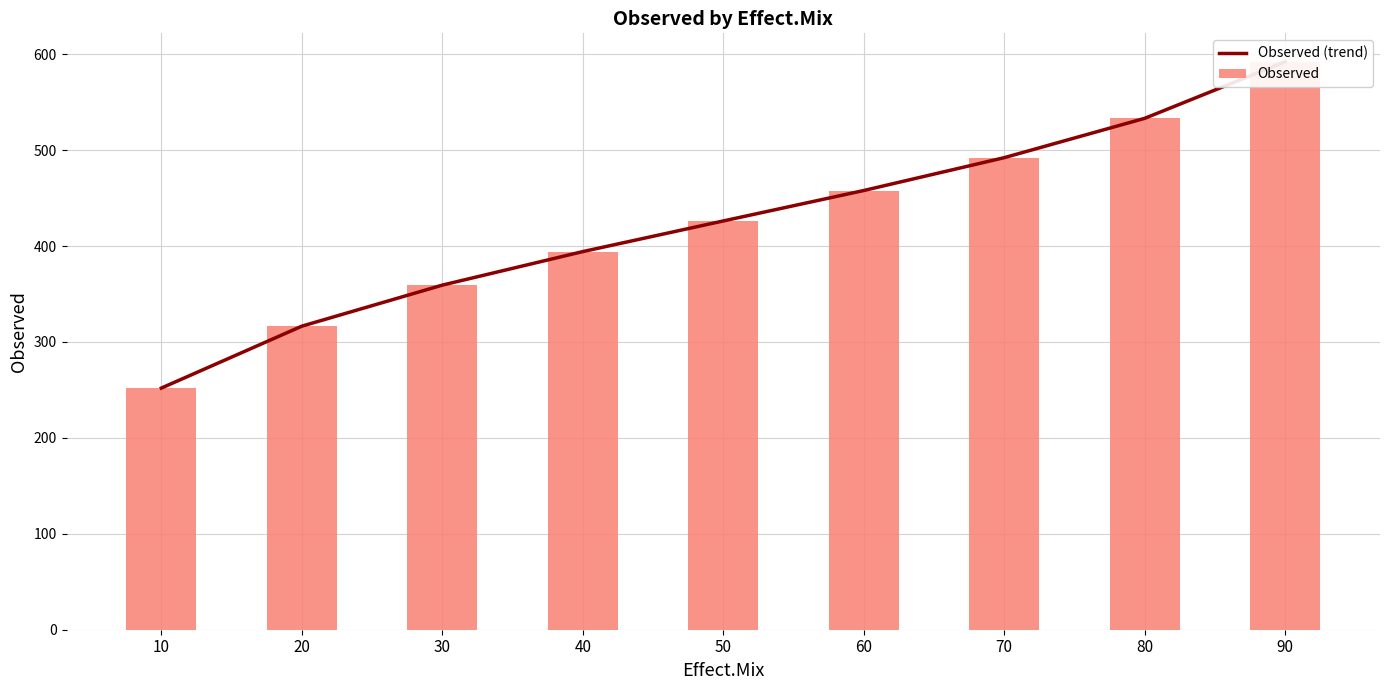

What is the highest value of the Observed (trend) series?

592.2